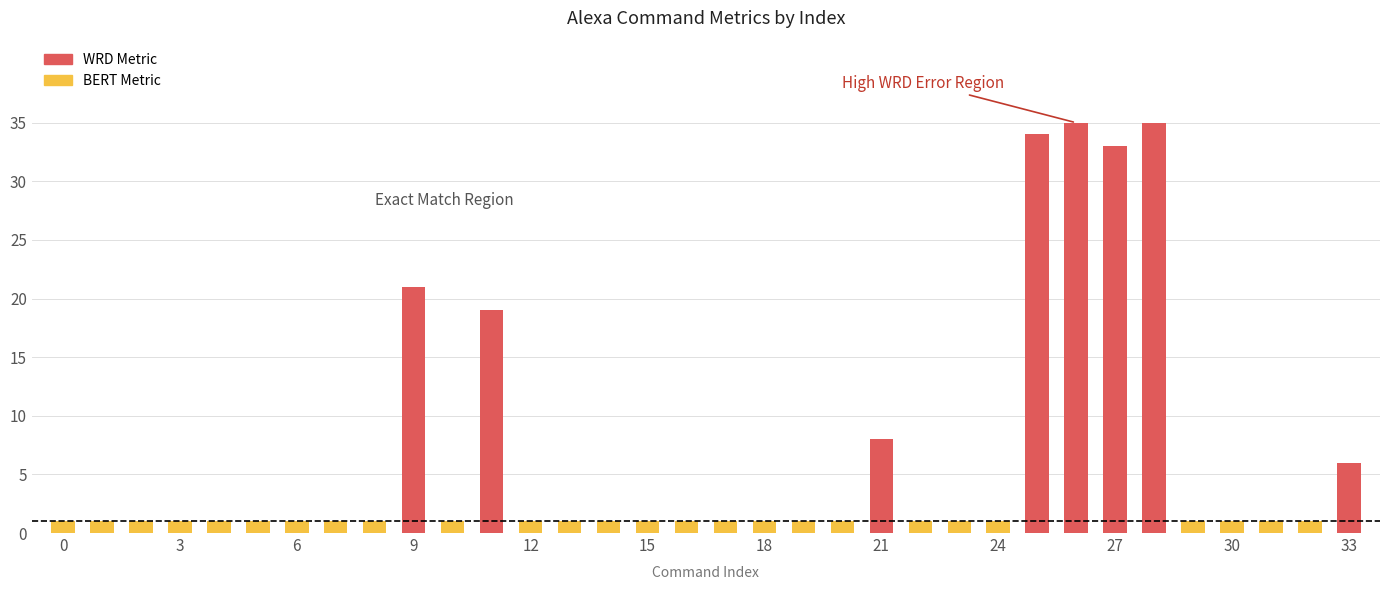

What is the label of the 16th bar from the right?

18